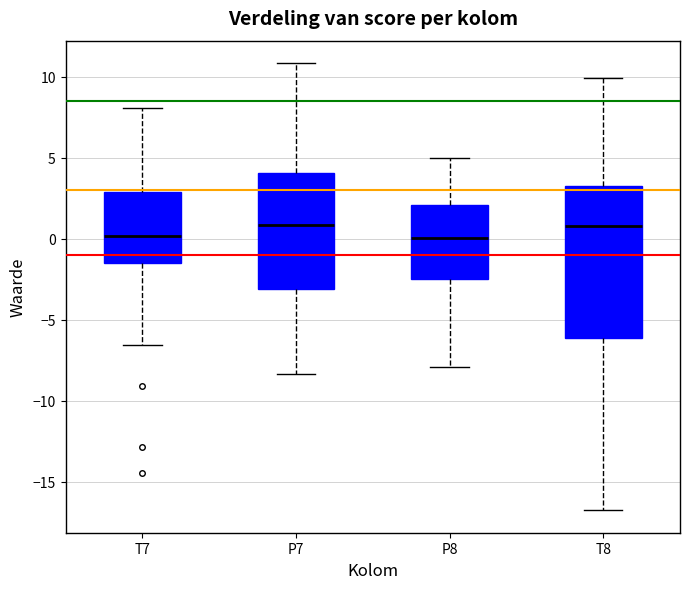

Comparing the boxes themselves (not the whiskers), which one is the tallest?

T8